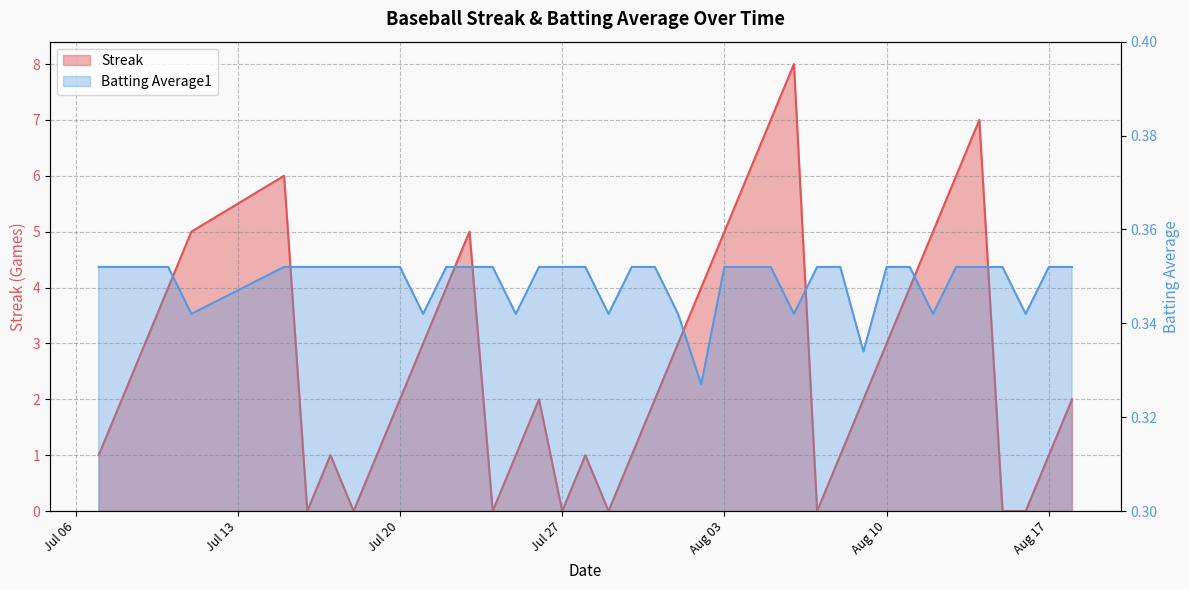

Which category has the lowest value in the Streak series?

2010-07-16